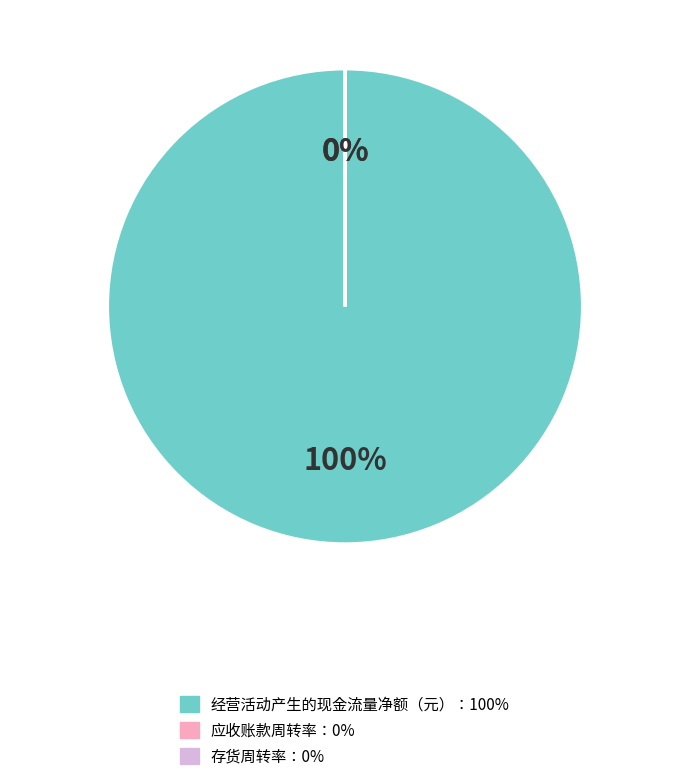

What is the largest slice in the pie chart?

经营活动产生的现金流量净额（元）